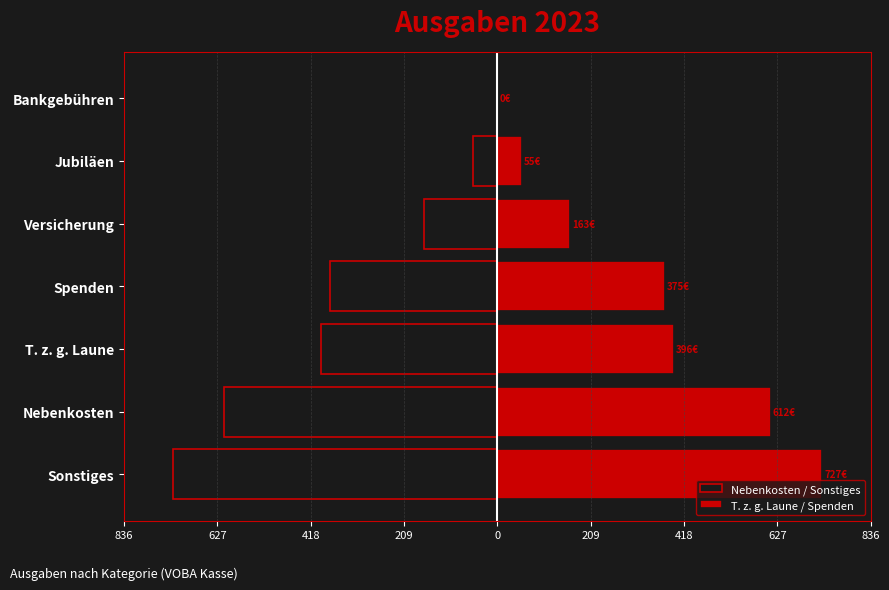

What is the sum of the T. z. g. Laune / Spenden values at Nebenkosten and Versicherung?

775.6